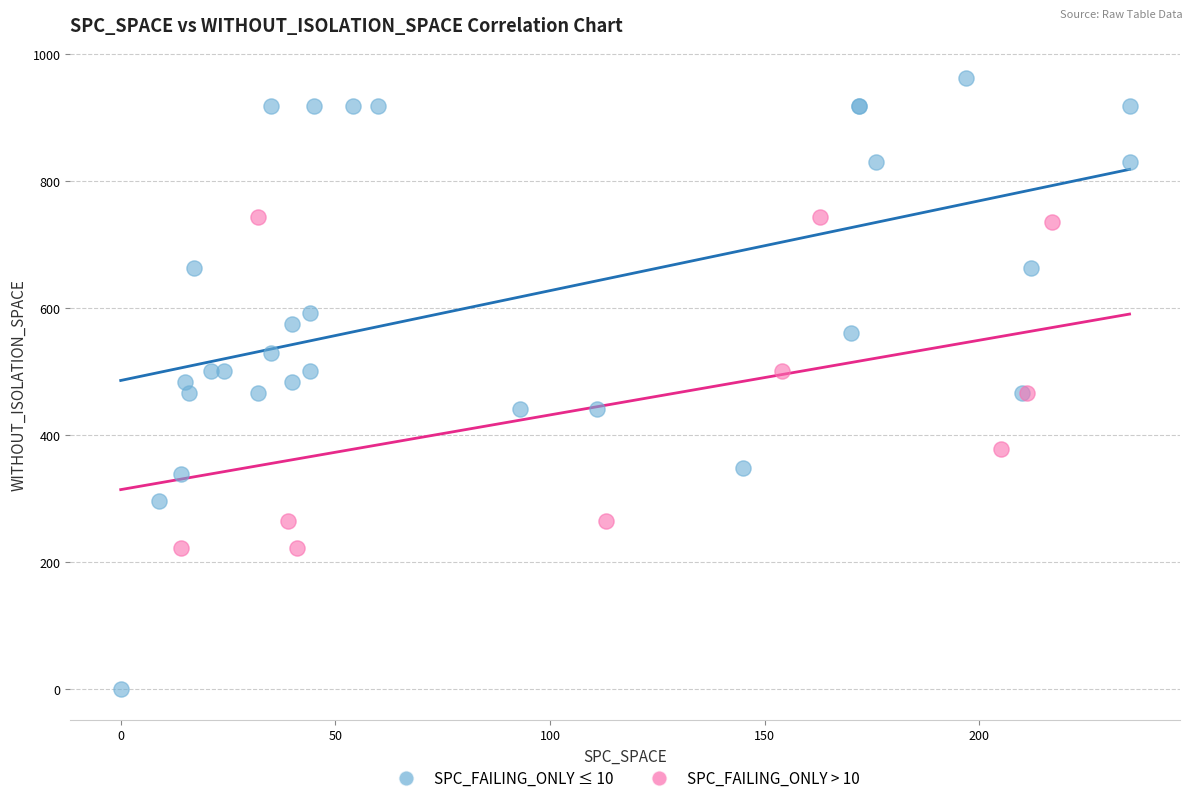

What are all the series names shown in the legend?

SPC_FAILING_ONLY ≤ 10, SPC_FAILING_ONLY > 10